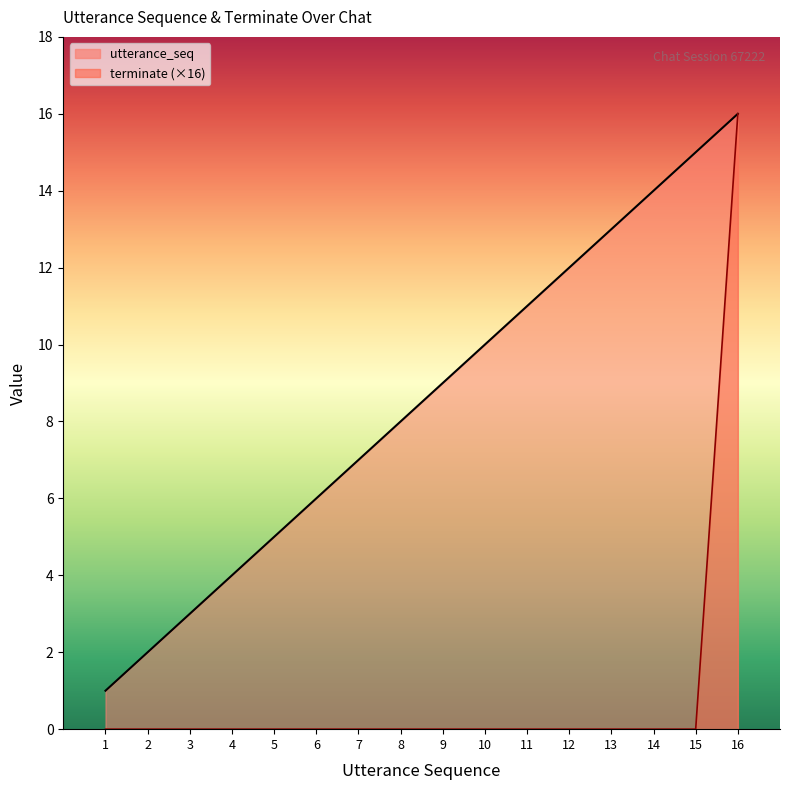

True or false: utterance_seq and terminate cross at least once.

False